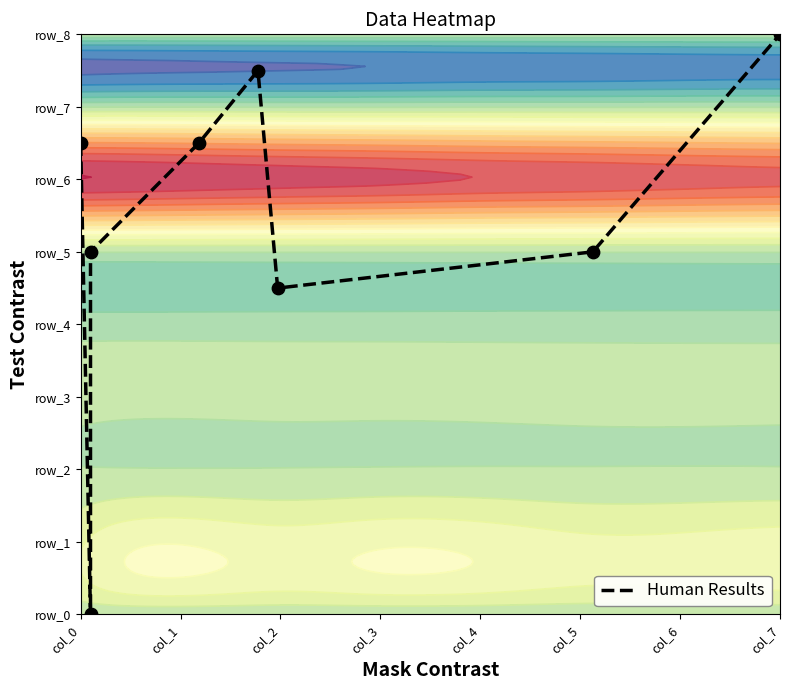

Reading right to left, list all the values displayed in this chart.

8.0	5.0	4.5	7.5	6.5	5.0	0.0	6.5